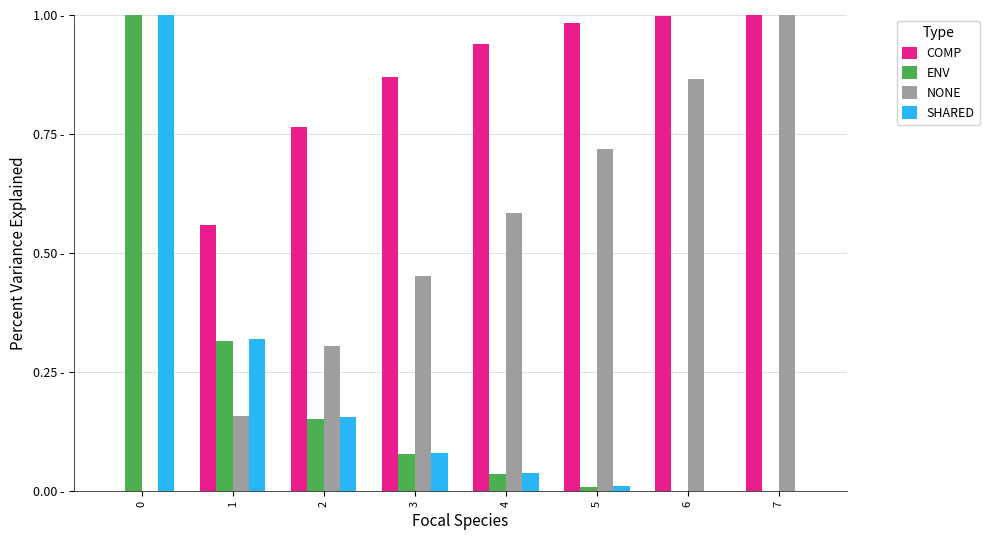

What are all the series names shown in the legend?

COMP, ENV, NONE, SHARED